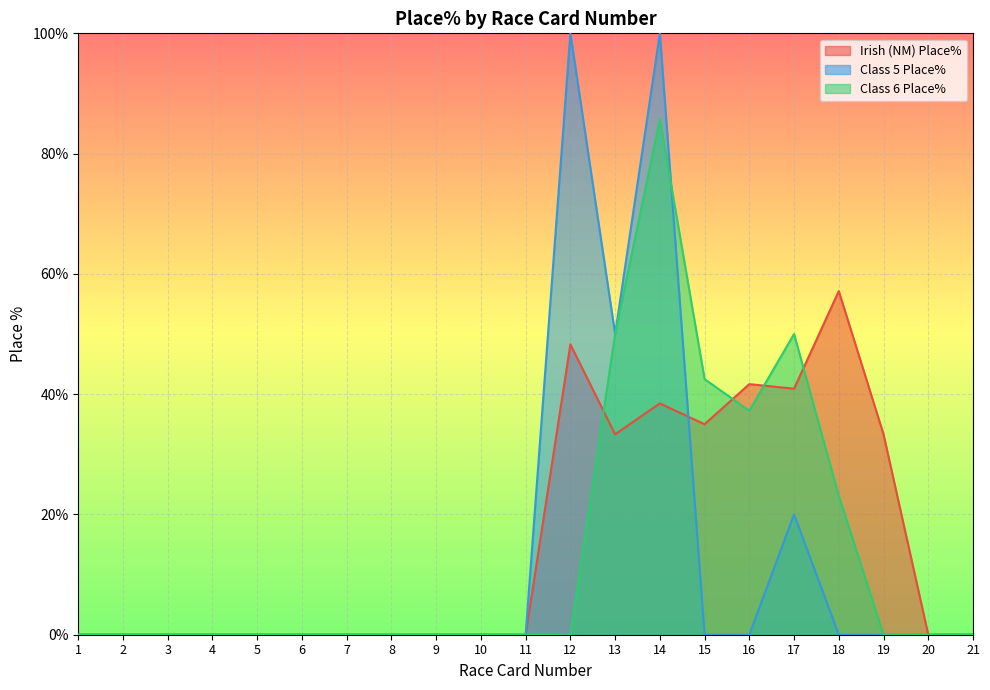

True or false: Class 5 Place% and Class 6 Place% cross at least once.

True